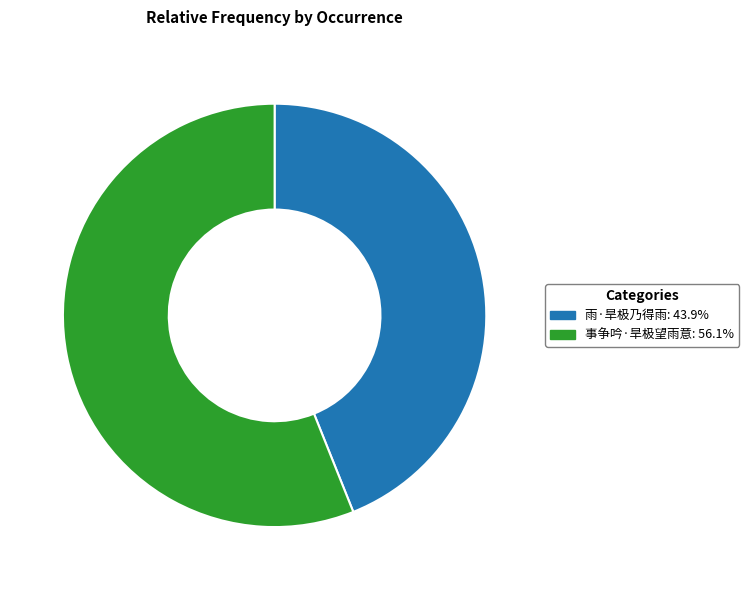

What is the largest slice in the pie chart?

事争吟·旱极望雨意